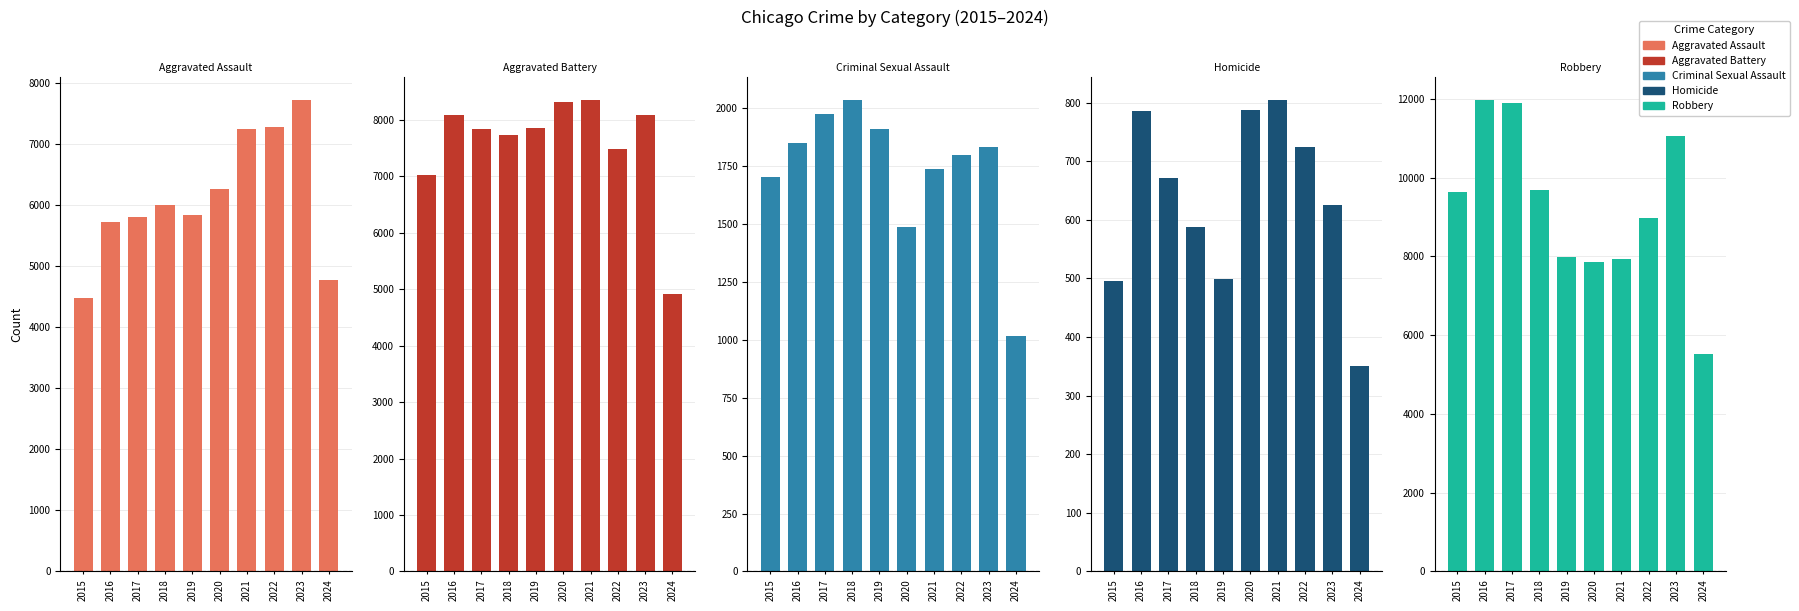

Reading left to right, extract all data points from this chart.

Aggravated Assault: 2015=4480	2016=5713	2017=5793	2018=6001	2019=5841	2020=6265	2021=7242	2022=7280	2023=7710	2024=4773
Aggravated Battery: 2015=7019	2016=8086	2017=7845	2018=7735	2019=7858	2020=8320	2021=8347	2022=7491	2023=8079	2024=4913
Criminal Sexual Assault: 2015=1702	2016=1850	2017=1975	2018=2033	2019=1910	2020=1488	2021=1738	2022=1798	2023=1830	2024=1014
Homicide: 2015=496	2016=786	2017=672	2018=588	2019=499	2020=787	2021=804	2022=724	2023=626	2024=351
Robbery: 2015=9638	2016=11960	2017=11880	2018=9681	2019=7995	2020=7855	2021=7920	2022=8963	2023=11054	2024=5532